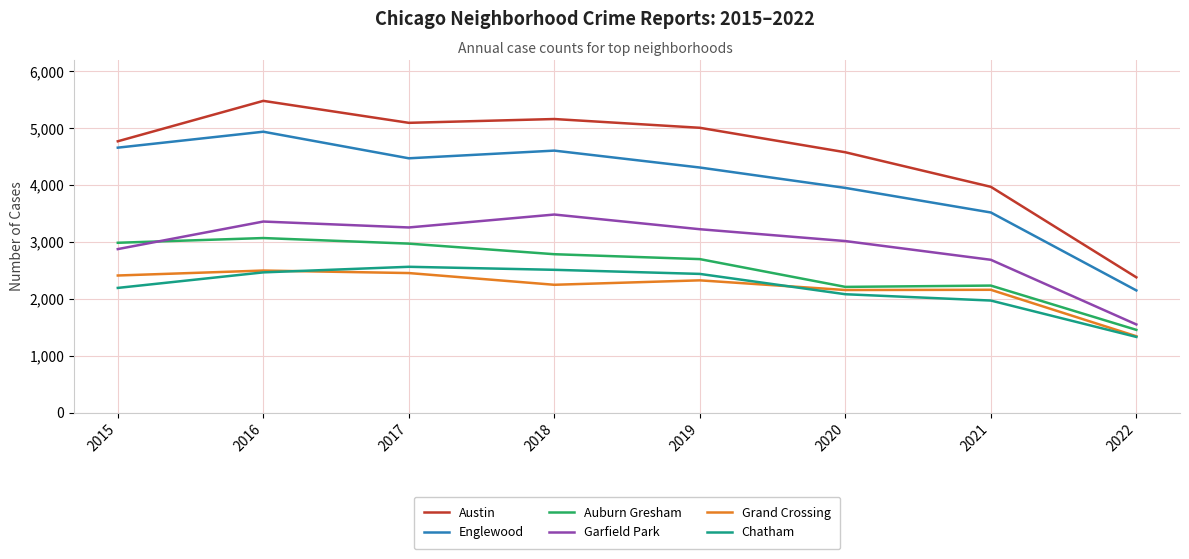

Is it true that Chatham equals 1641 at 2016?

False